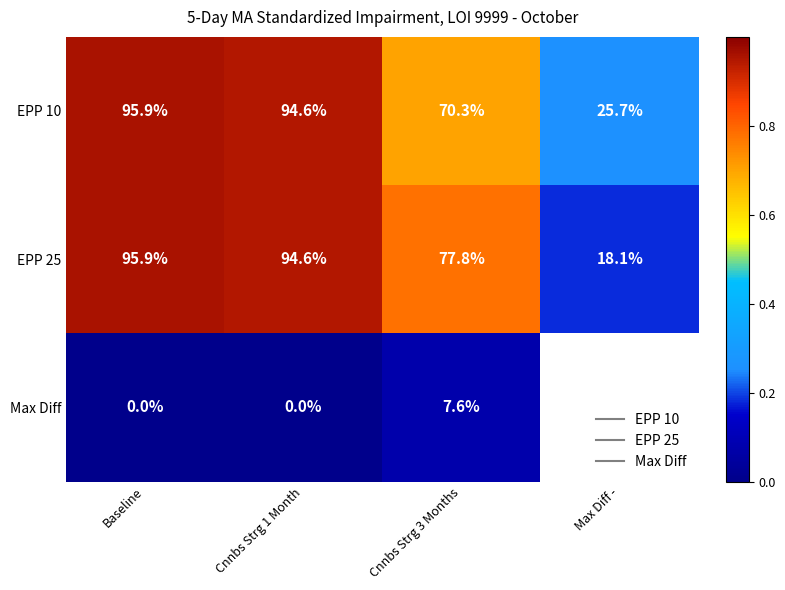

Rank the categories by EPP 10 value from highest to lowest.

Baseline, Cnnbs Strg 1 Month, Cnnbs Strg 3 Months, Max Diff -